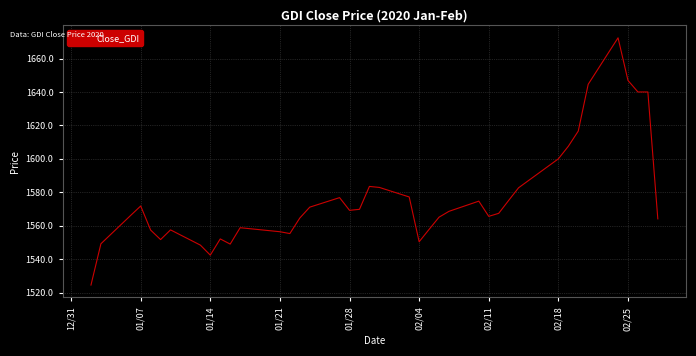

What is the greatest value displayed?

1672.4